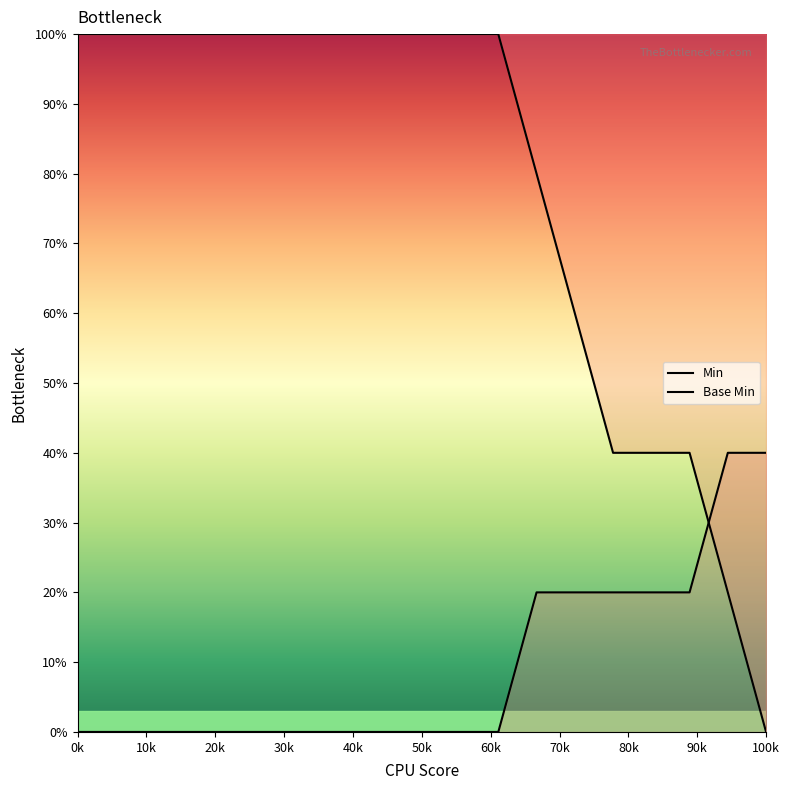

How many times do Base Min and Min cross each other?

1